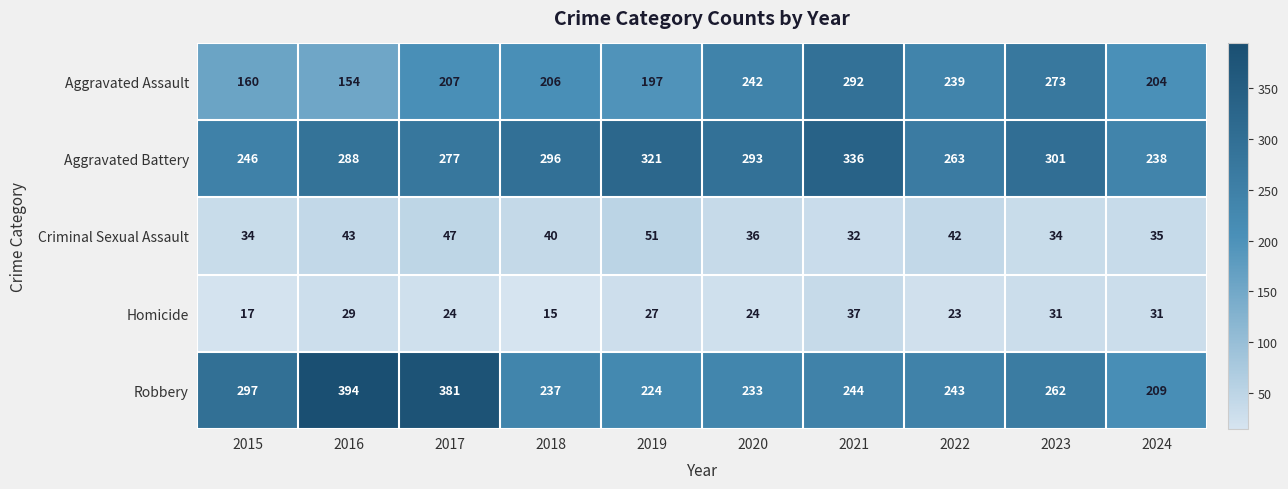

What is the difference between the Aggravated Battery values at 2018 and 2015?

50